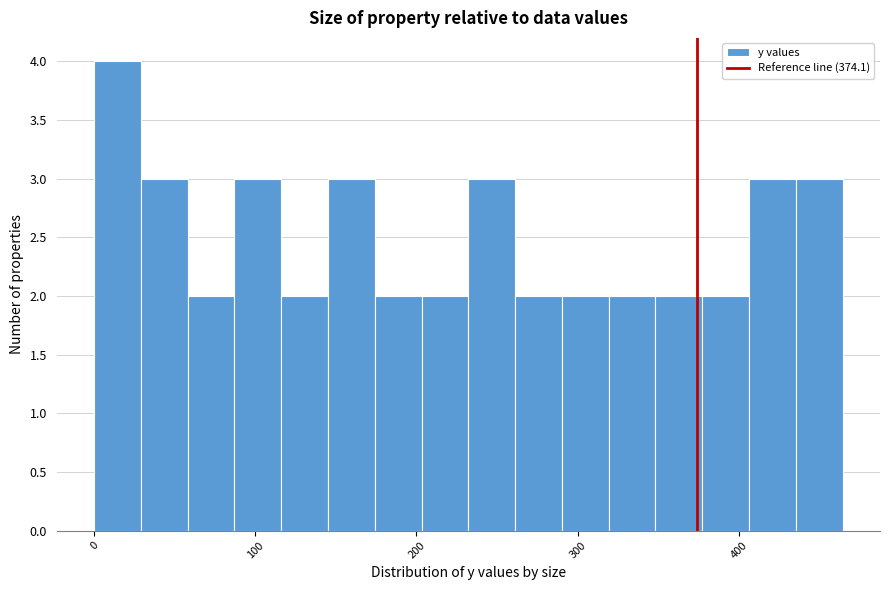

Around what value on the x-axis is the tallest bar? Give the approximate position of its centre, as read against the axis.

10